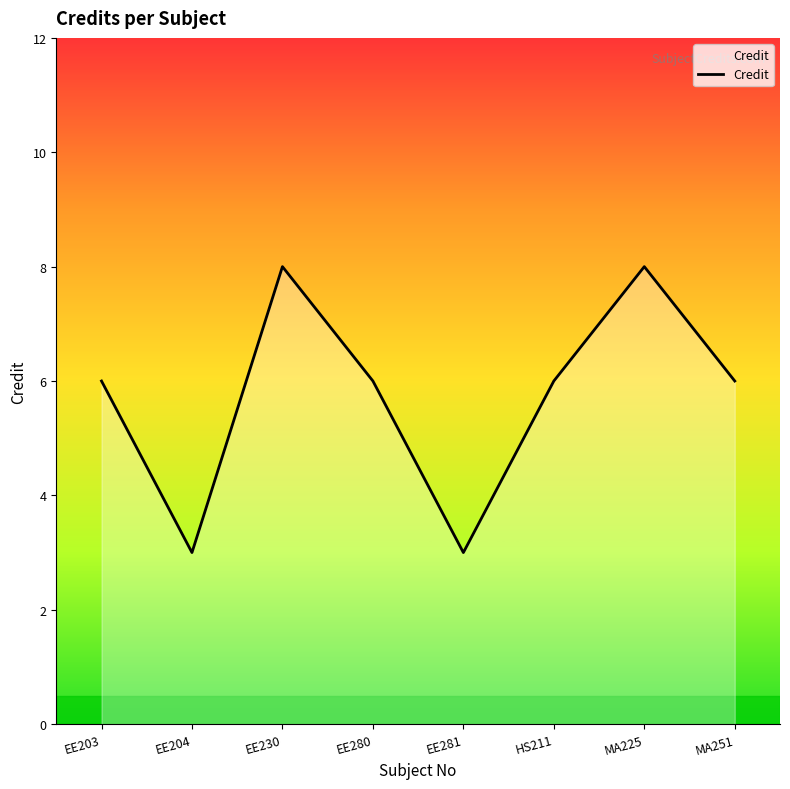

True or false: the data shows 8 at EE230.

True